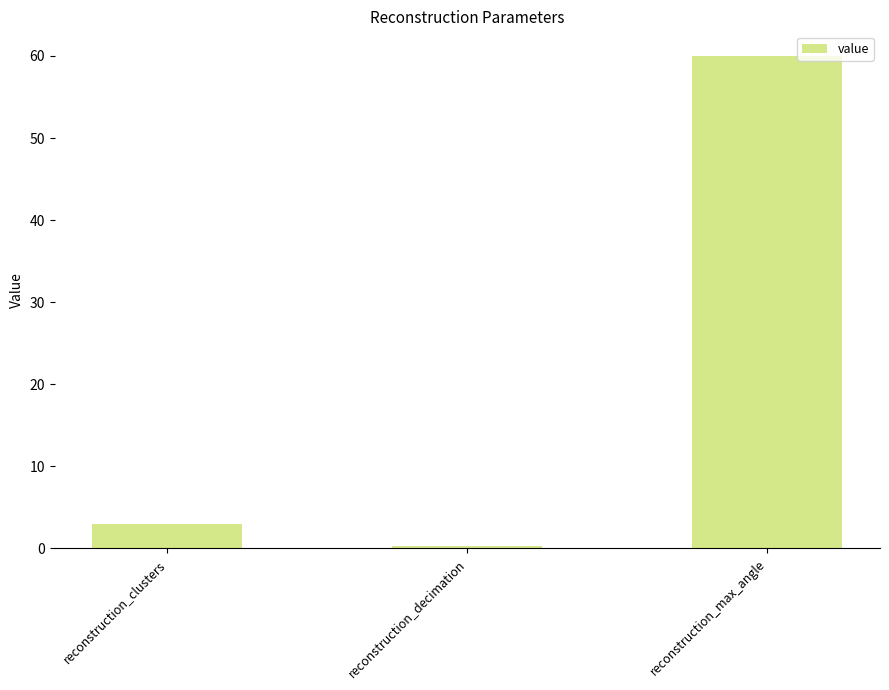

The chart shows a value of 3.0 at reconstruction_clusters. True or false?

True